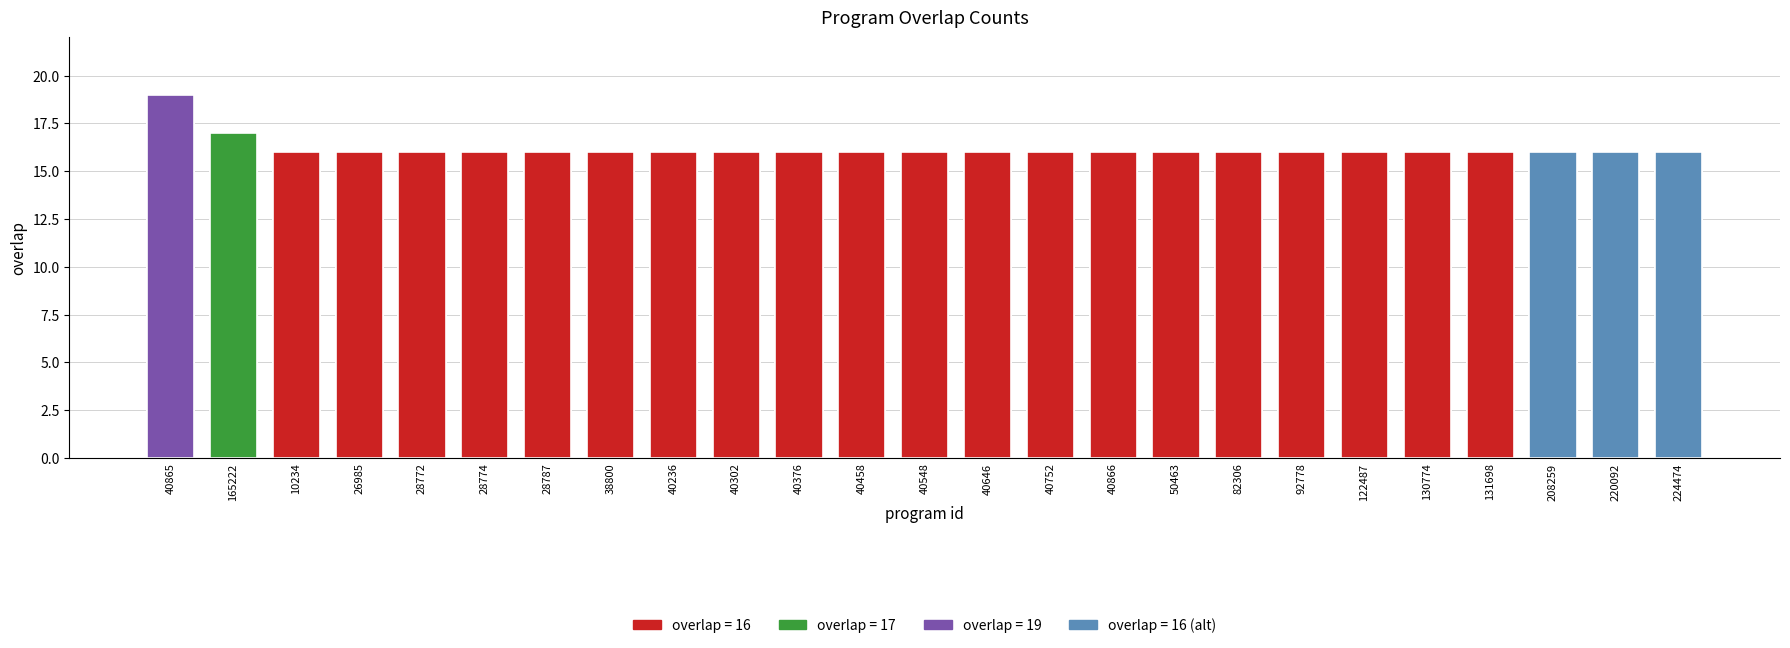

Approximately how many times larger is the value at 208259 compared to 28774?

1.0